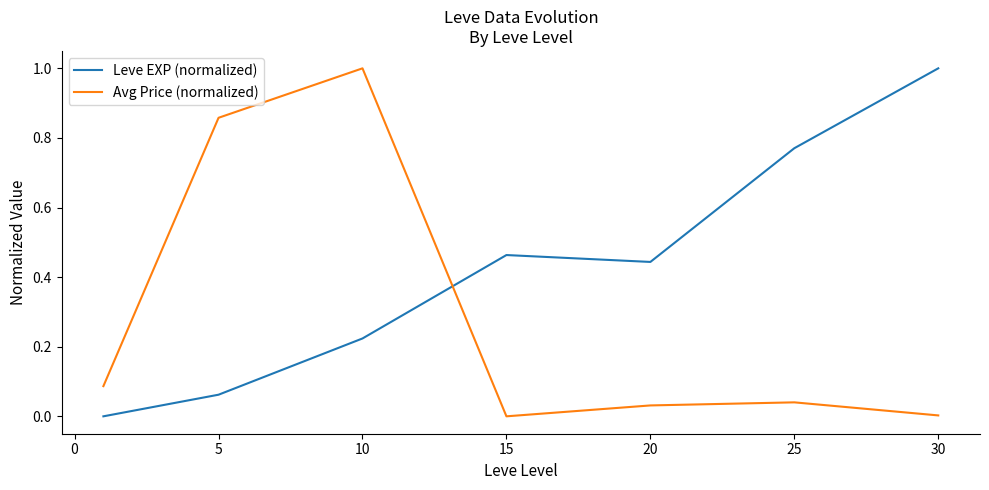

How many times do Avg Price (normalized) and Leve EXP (normalized) cross each other?

1